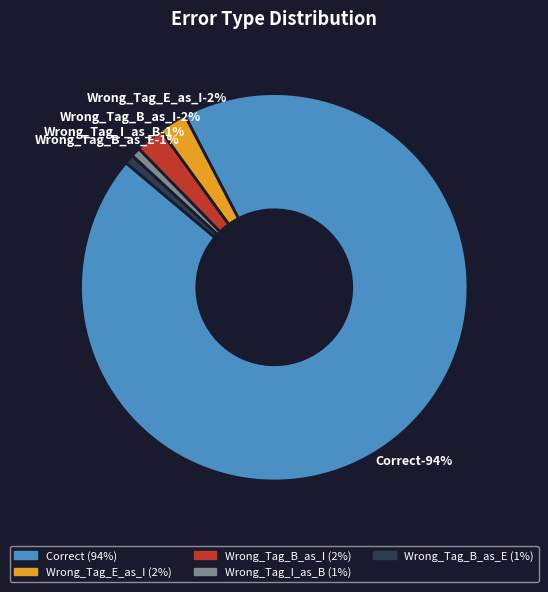

What percentage is the Wrong_Tag_E_as_I slice, to the nearest percent?

2%